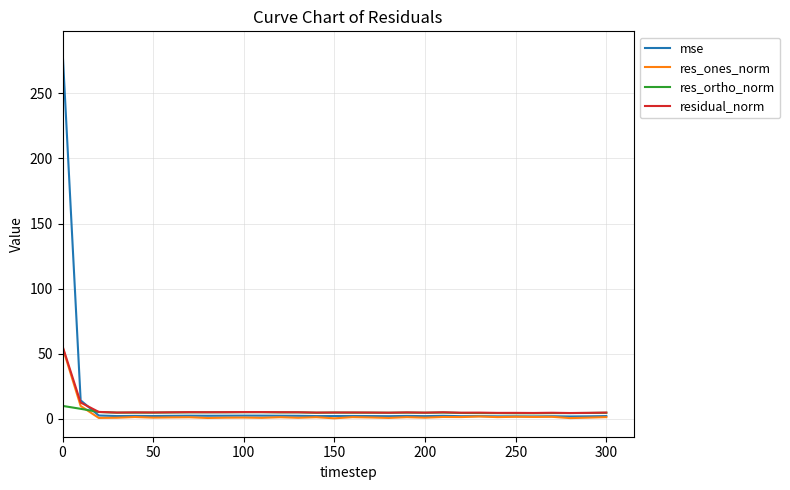

Which series has the largest range (max minus min)?

mse